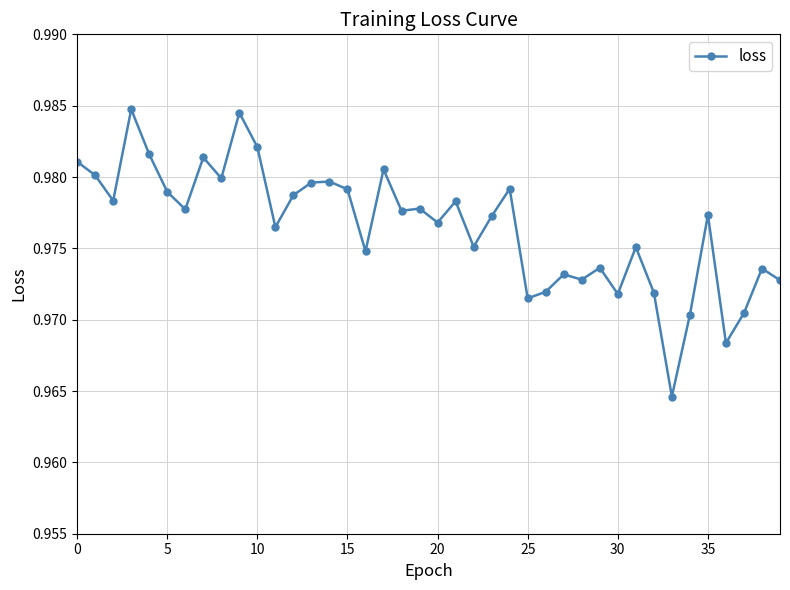

How many data points does each series have?

40